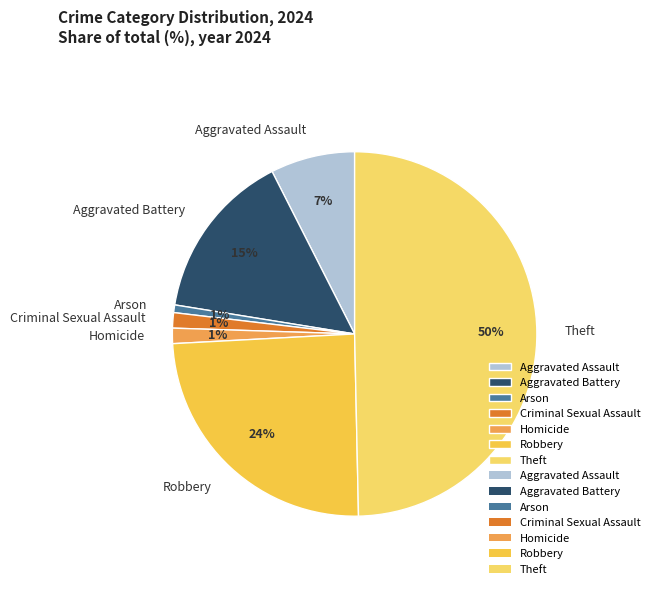

What is the largest slice in the pie chart?

Theft